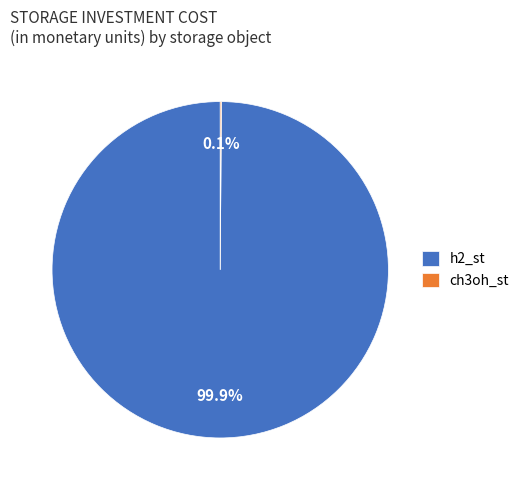

Which category has the biggest portion of the pie?

h2_st